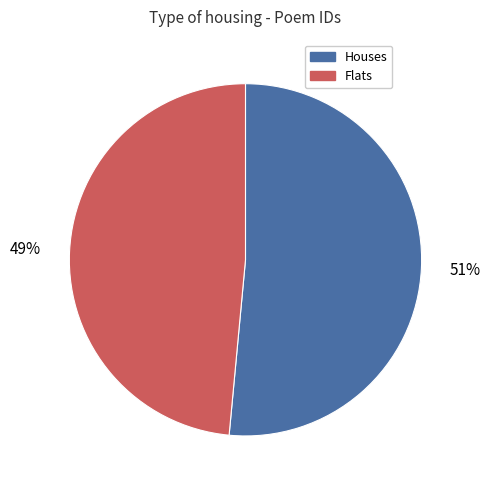

To the nearest percent, what is the average slice percentage?

50%